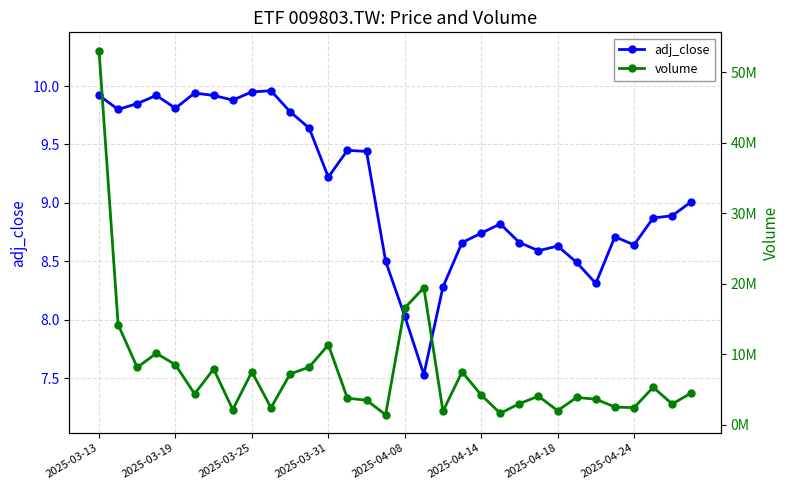

What is the value of the volume point at the 13th from the left?

11348818.0